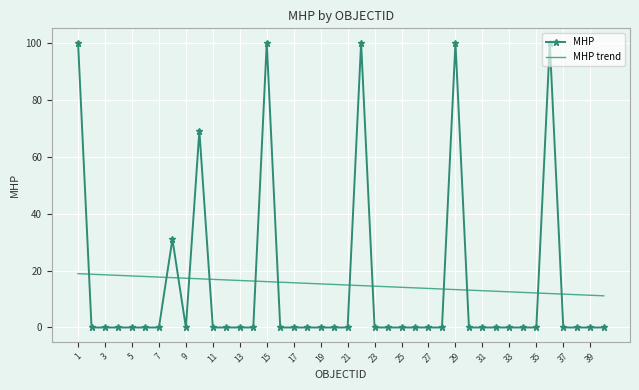

True or false: MHP has more than 0 interior local peaks.

True